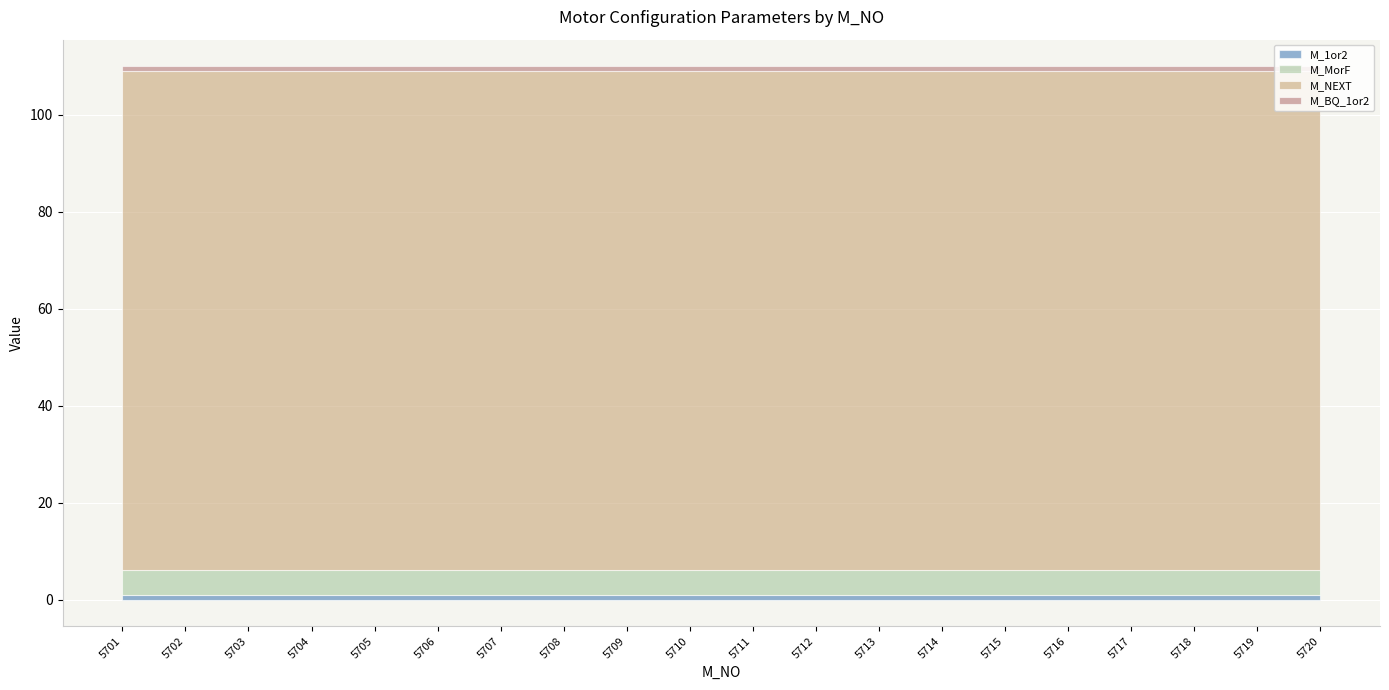

Reading left to right, transcribe all the data shown in this chart.

M_1or2: 1	1	1	1	1	1	1	1	1	1	1	1	1	1	1	1	1	1	1	1
M_MorF: 5	5	5	5	5	5	5	5	5	5	5	5	5	5	5	5	5	5	5	5
M_NEXT: 103	103	103	103	103	103	103	103	103	103	103	103	103	103	103	103	103	103	103	103
M_BQ_1or2: 1	1	1	1	1	1	1	1	1	1	1	1	1	1	1	1	1	1	1	1